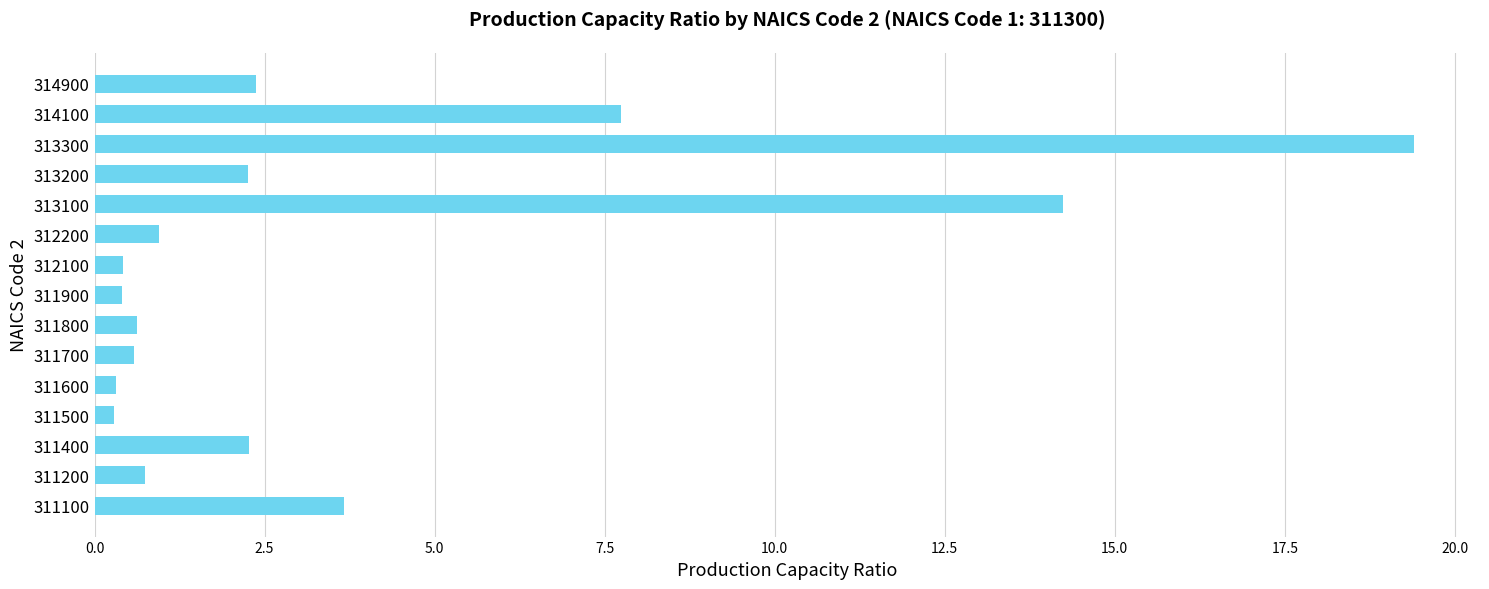

What is the maximum value shown in the chart?

19.4